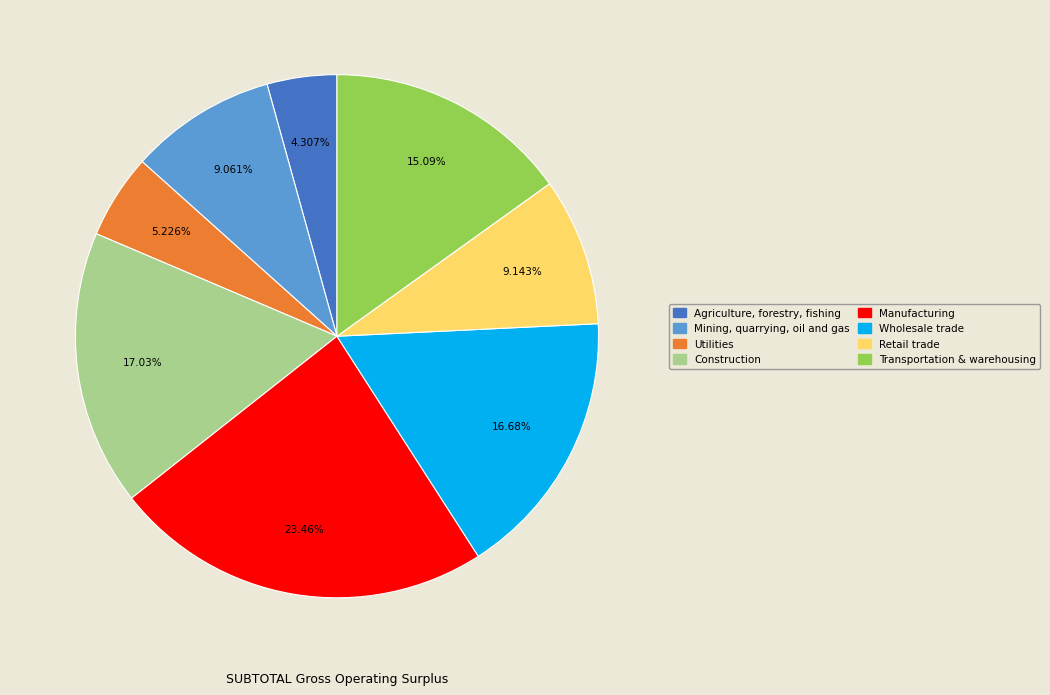

Approximately how many times larger is the value at Transportation & warehousing compared to Mining, quarrying, oil and gas?

1.7